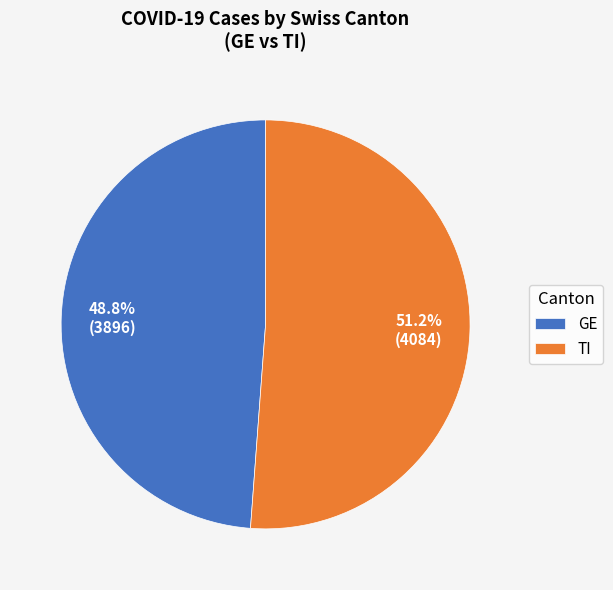

Which slice is the smallest?

GE